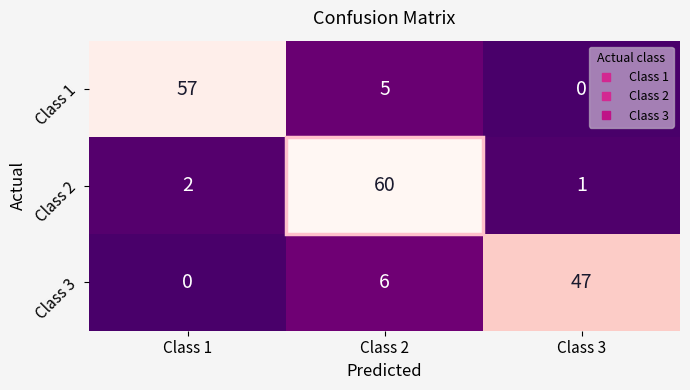

What is the total value across all series at Class 3?

48